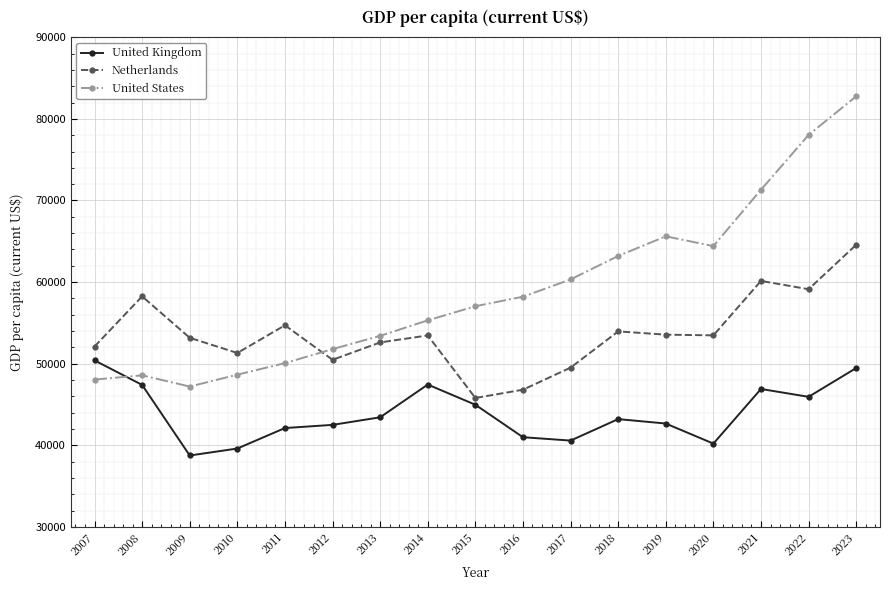

Where does the United Kingdom series first go above 43203?

2007